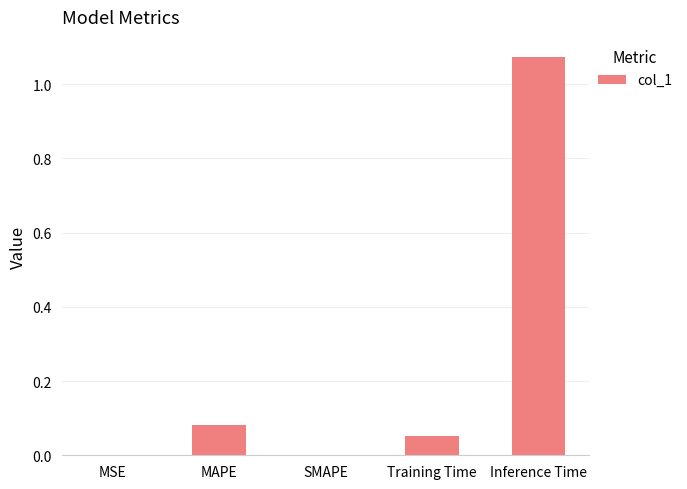

At which category does the chart reach its peak across all series?

Inference Time